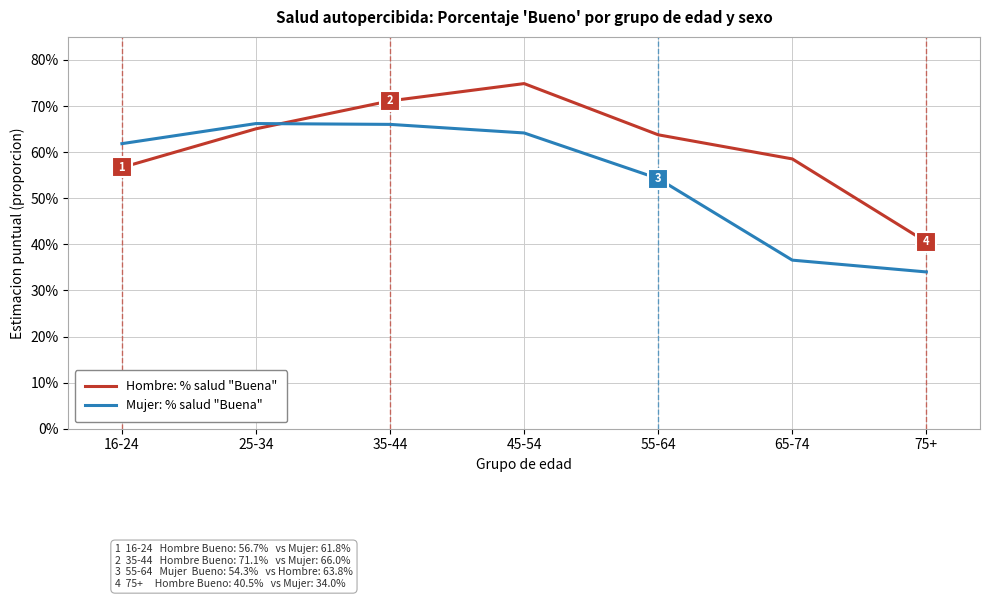

What are all the series names shown in the legend?

Hombre: % salud "Buena", Mujer: % salud "Buena"